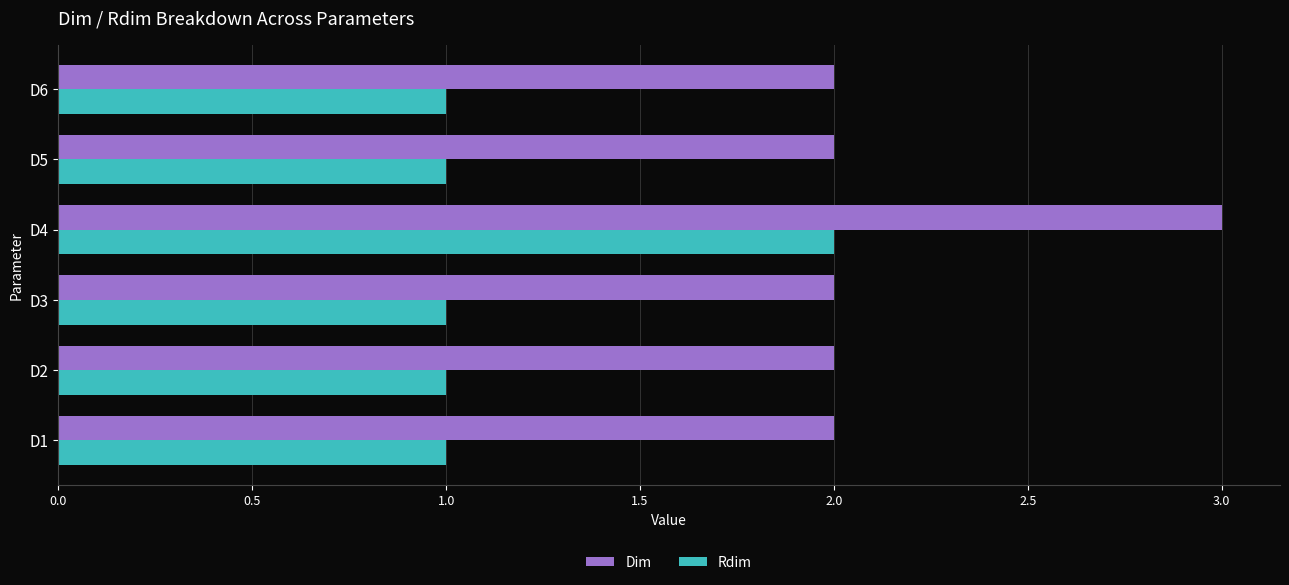

Rank the series by their average value, from highest to lowest.

Dim, Rdim